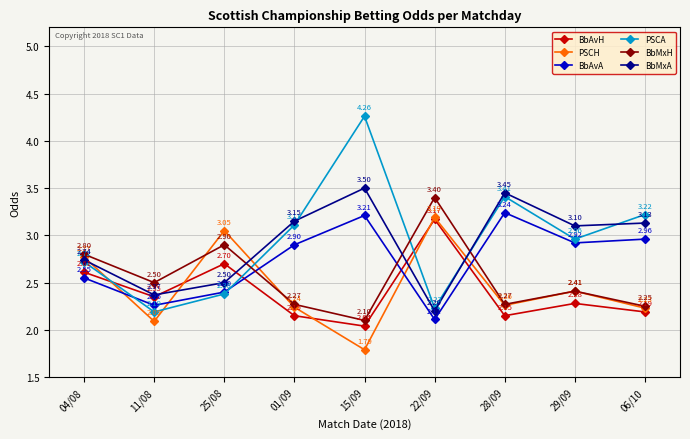

What is the spread (max minus min) of values at 06/10?

1.0